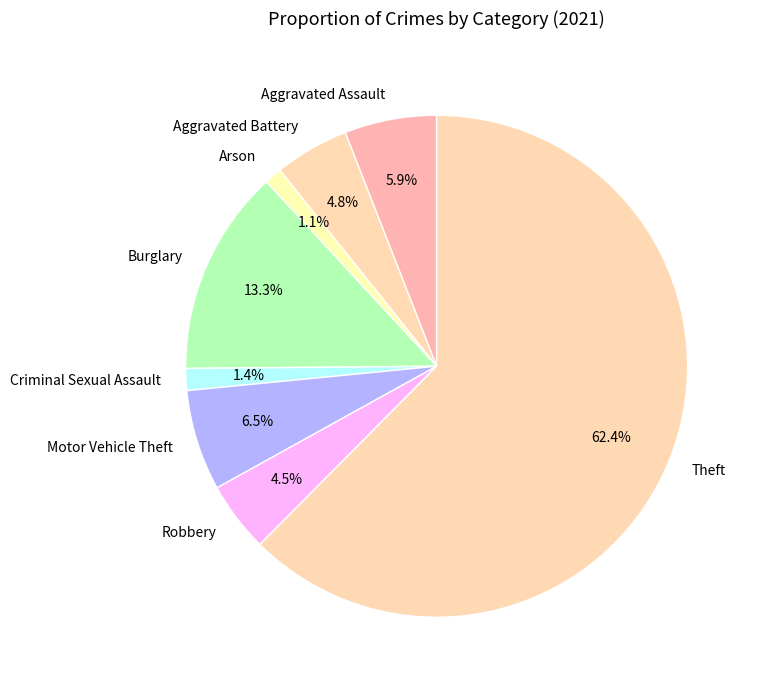

The Robbery slice represents 17% of the pie. True or false?

False